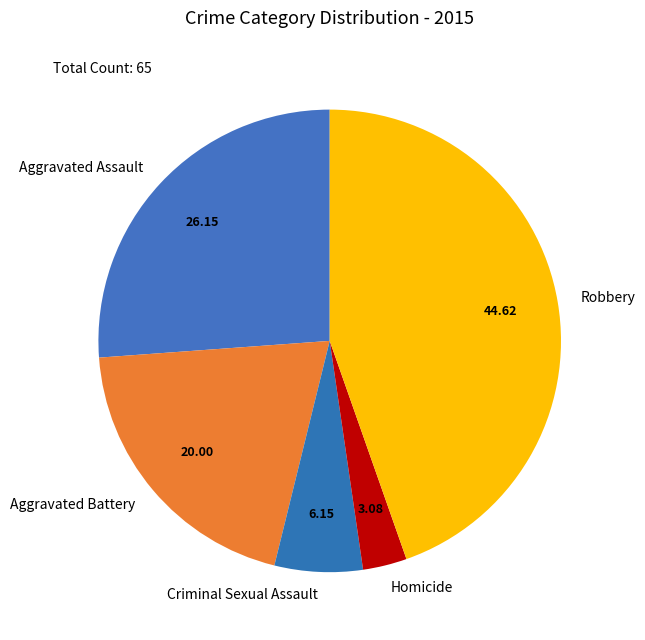

Rank the categories by value from lowest to highest.

Homicide, Criminal Sexual Assault, Aggravated Battery, Aggravated Assault, Robbery